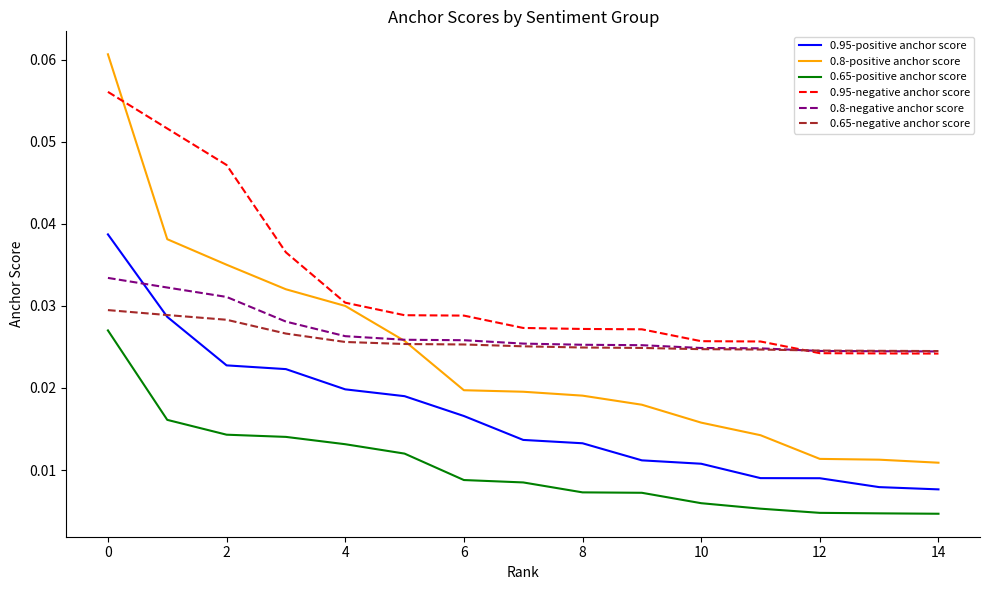

Which series has the largest range (max minus min)?

0.8-positive anchor score